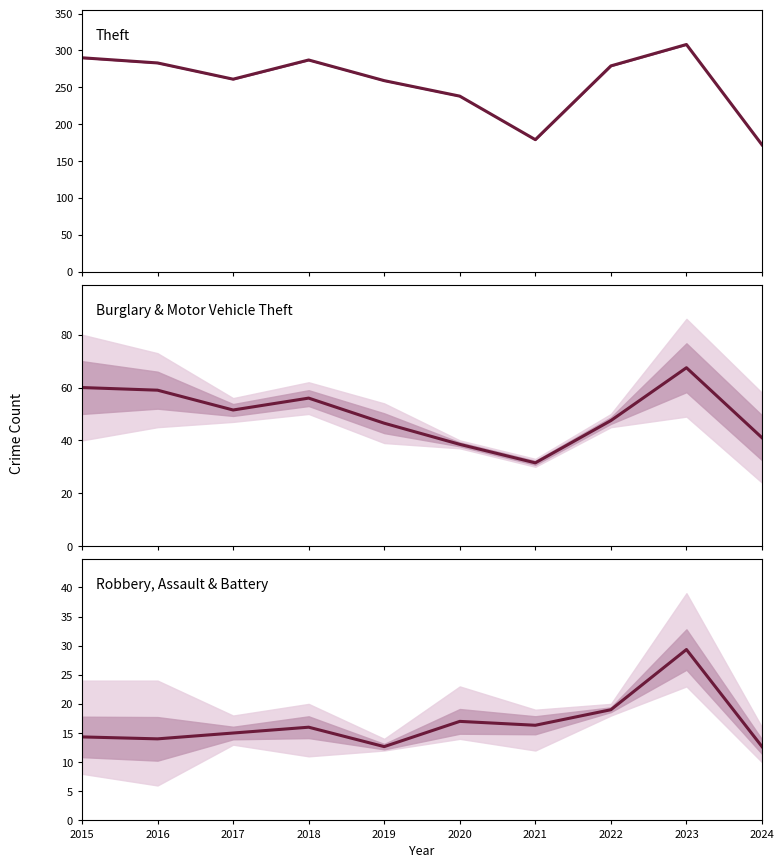

The Burglary series shows 12.2 at 2020. True or false?

False